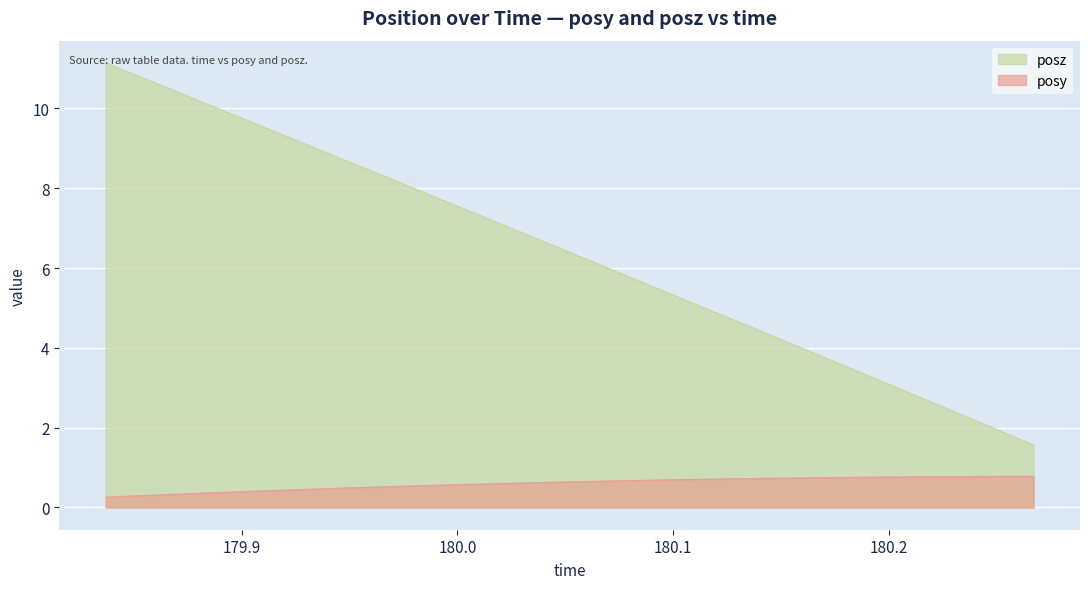

At which label is posy closest to 0?

179.8369